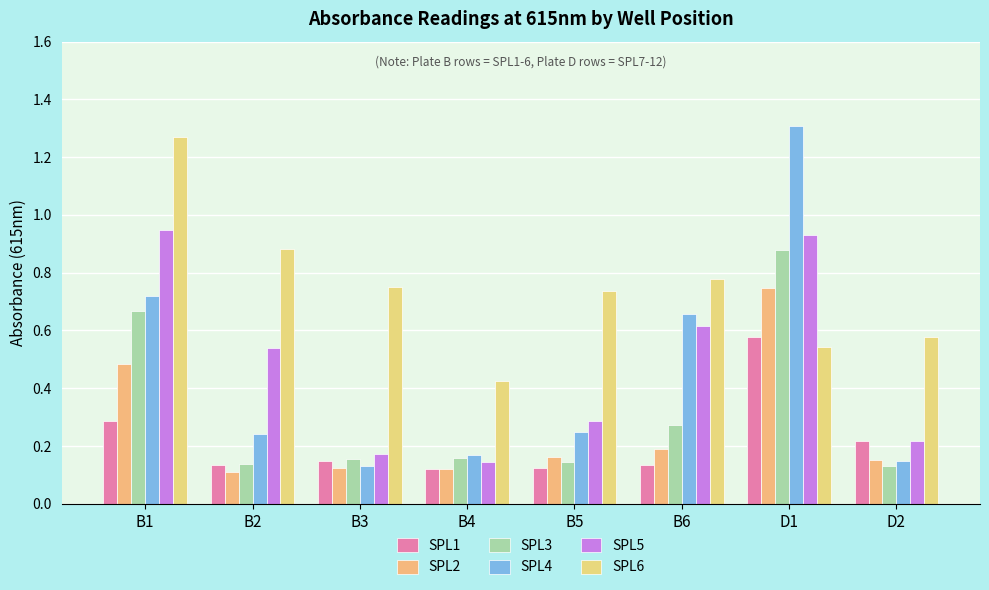

Count the number of data series in this chart.

6